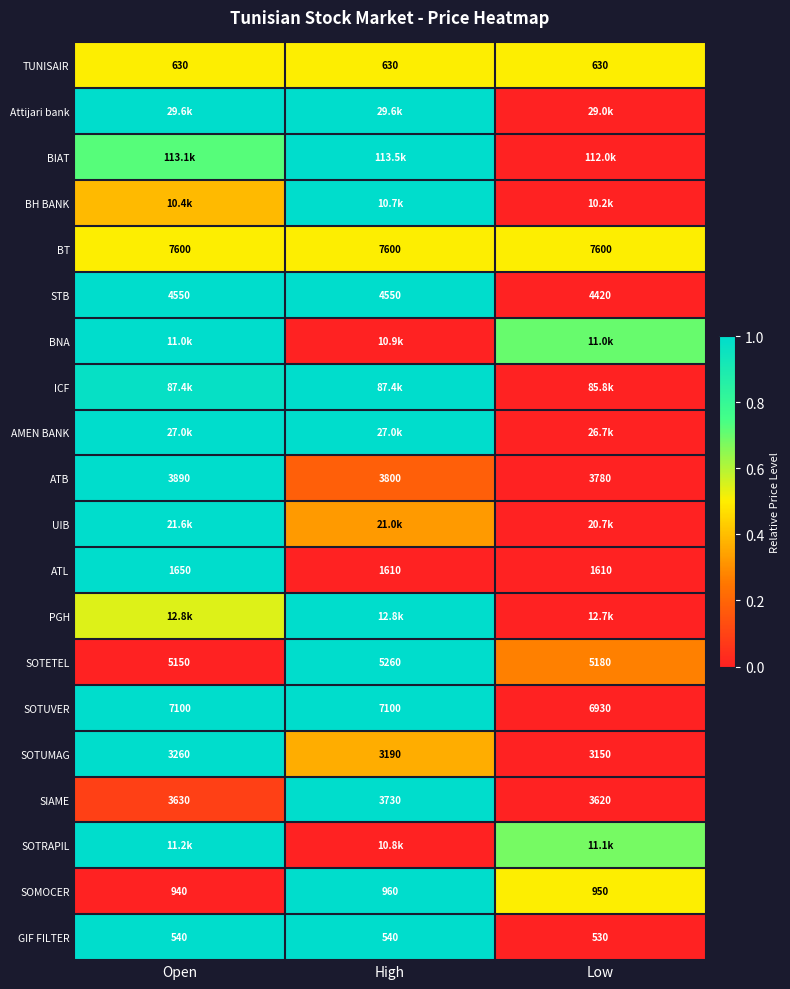

Is the value of TUNISAIR at Low greater than the value of SOMOCER at High?

No